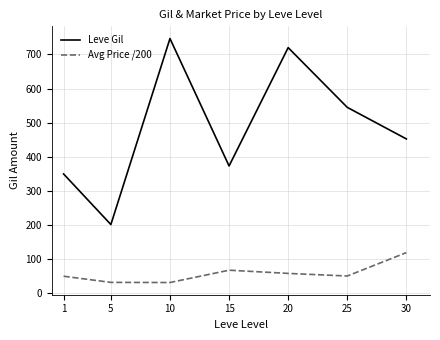

How many lines are shown in the chart?

2